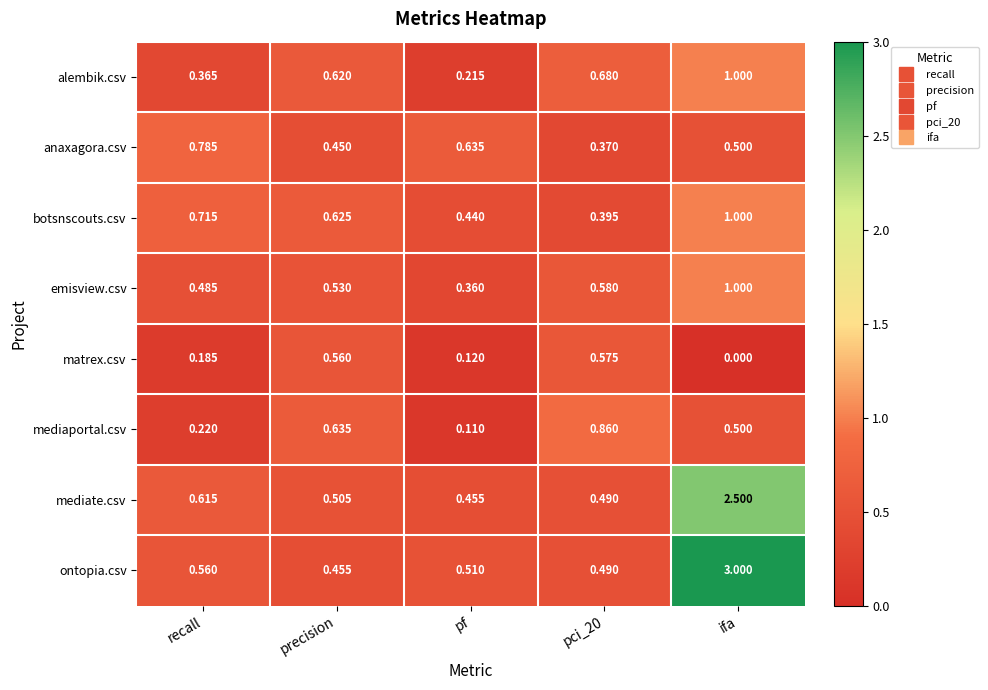

At which label is mediate.csv closest to 1?

recall